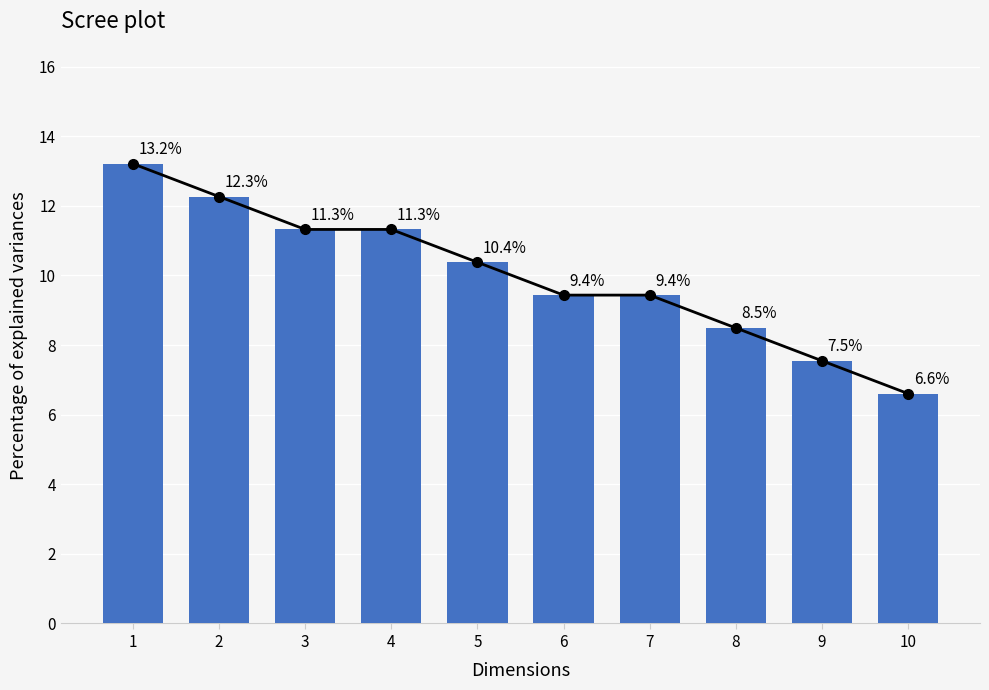

Count the number of data series in this chart.

1